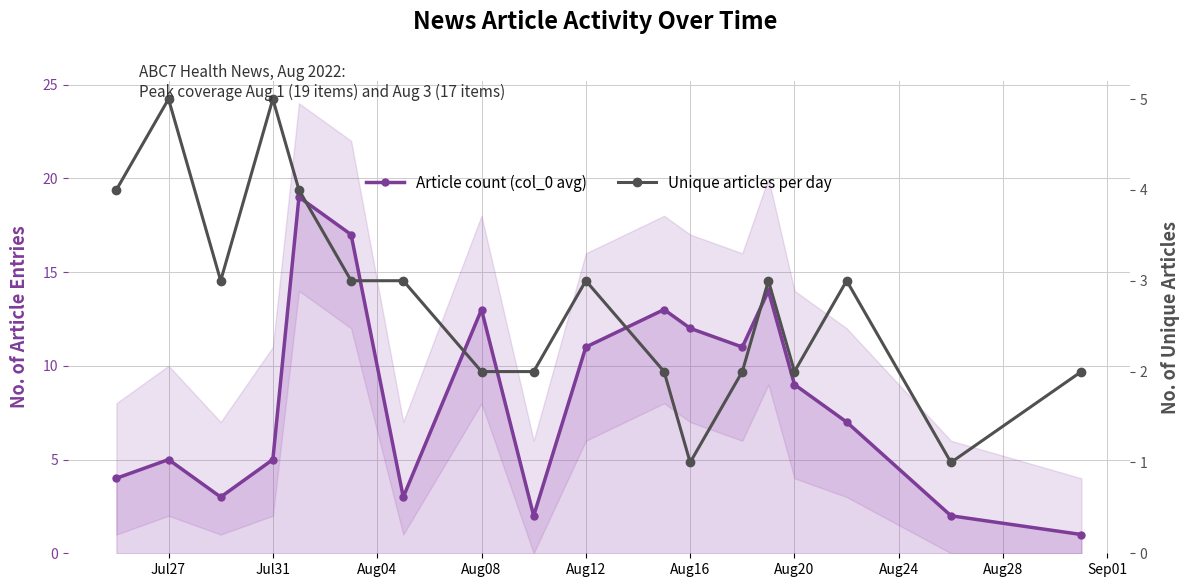

List the series in order of their peak value, highest first.

Article count (col_0 avg), Unique articles per day